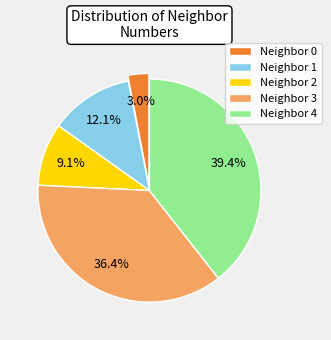

Is there a majority slice in this chart?

No